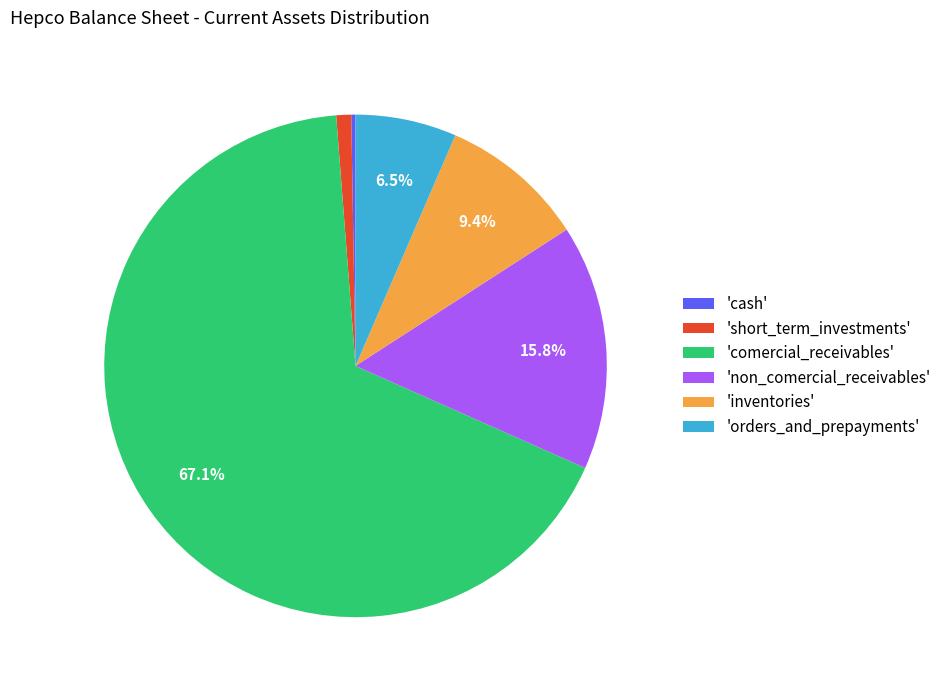

Do 'non_comercial_receivables' and 'inventories' together represent more than half of the pie?

No